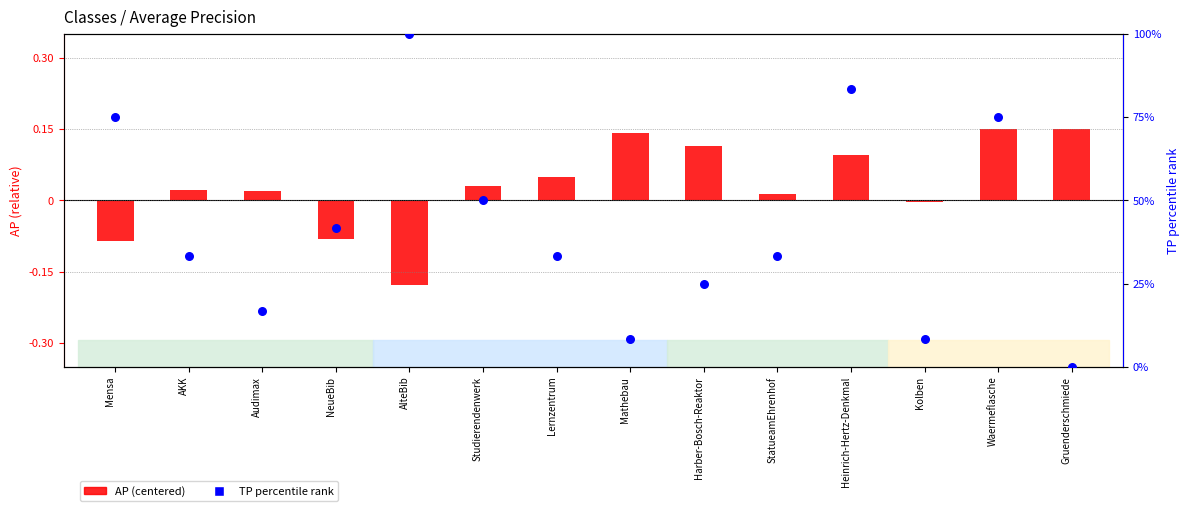

Which series contains the highest Y value?

TP percentile rank